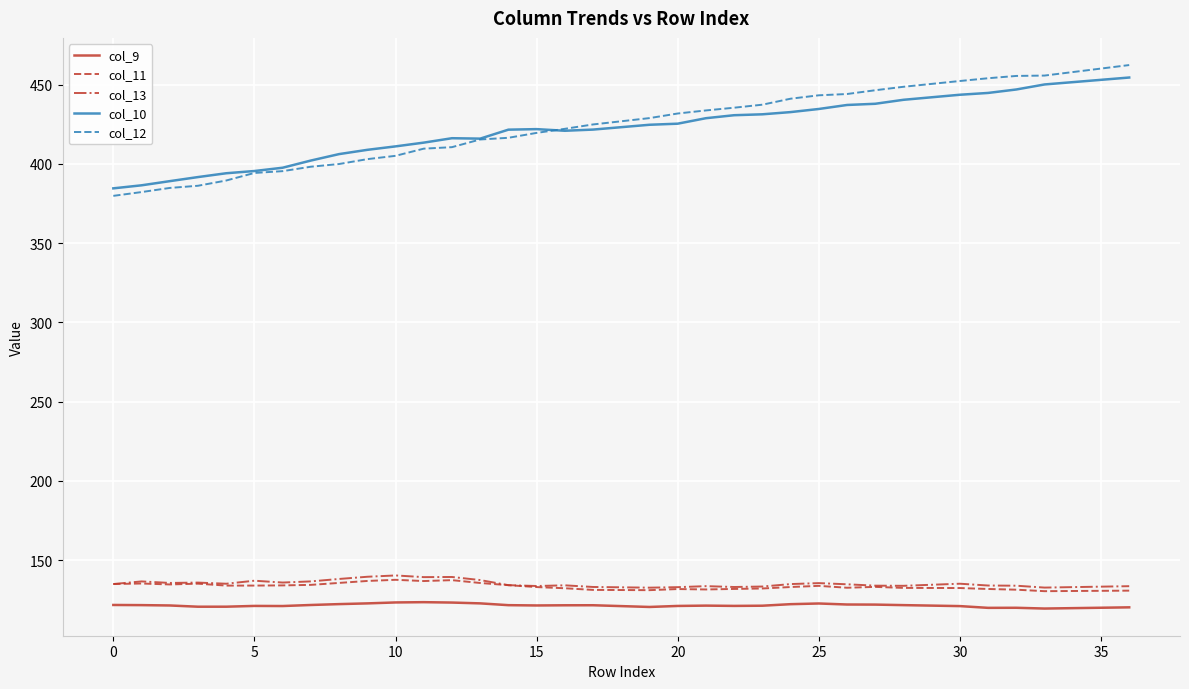

True or false: col_13 and col_9 cross at least once.

False